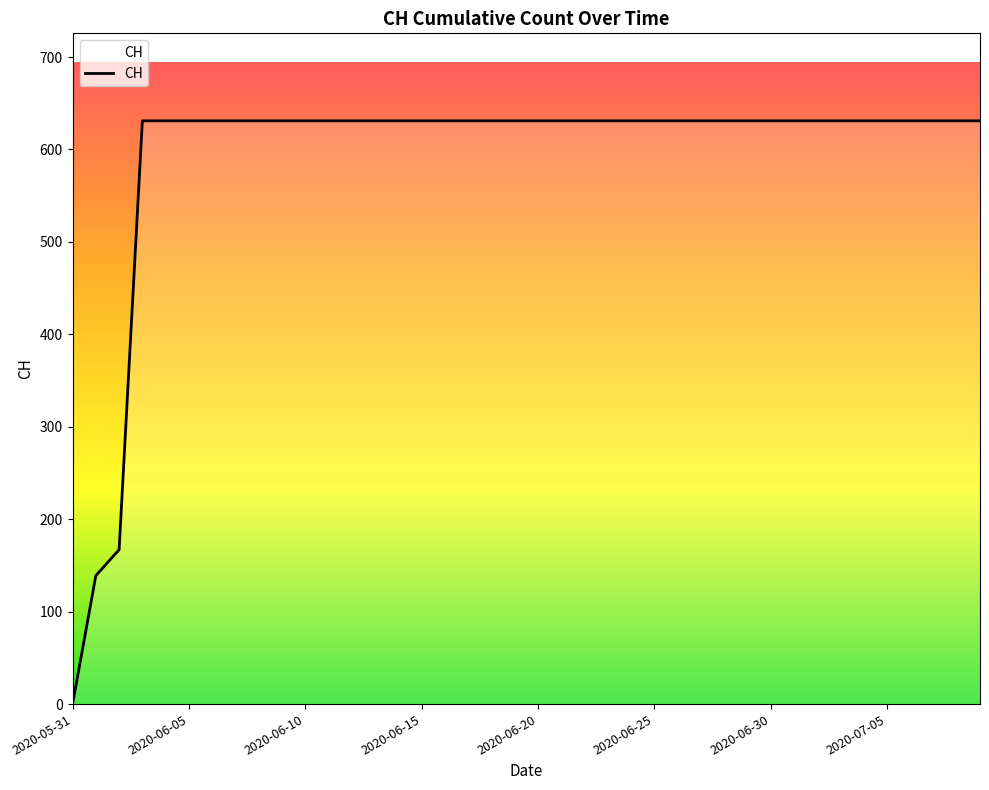

What is the maximum value shown in the chart?

631